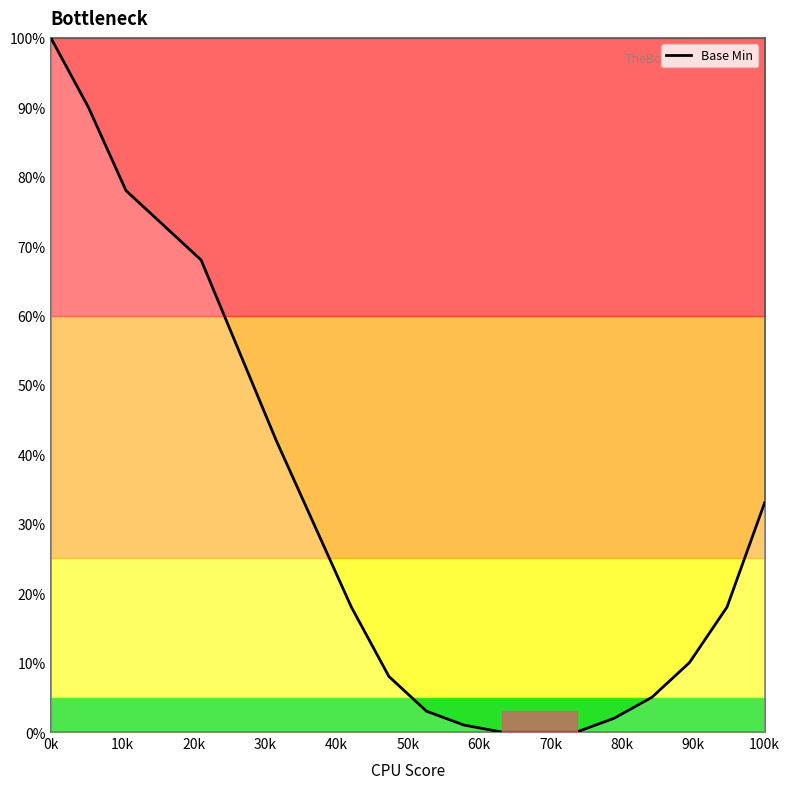

At which label does Base Min reach its peak?

0k